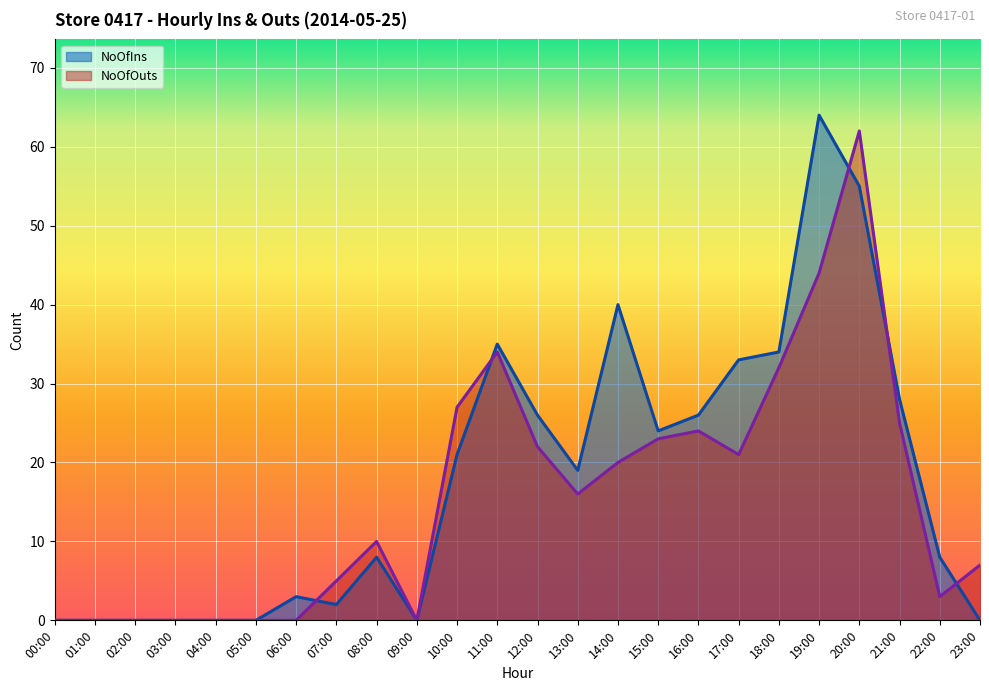

What is the difference between the maximum and minimum values in the NoOfOuts series?

62